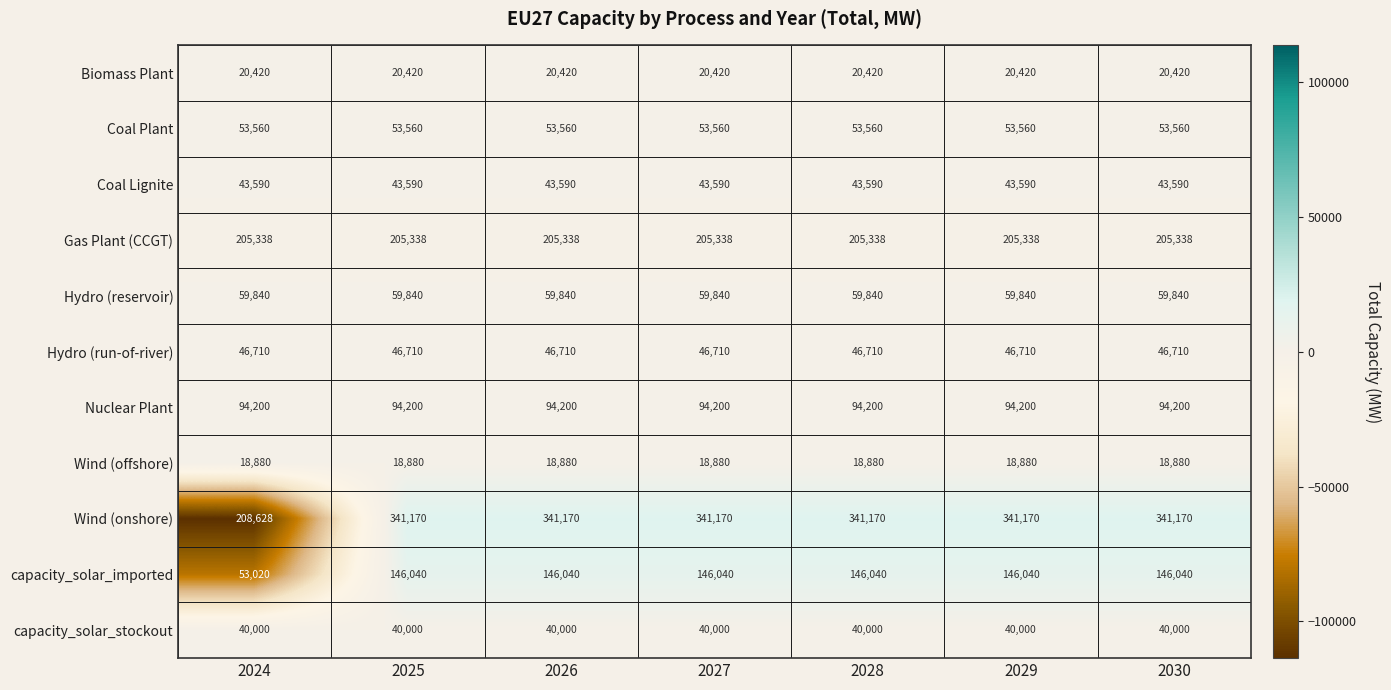

Read the Wind (offshore) value at 2028.

18880